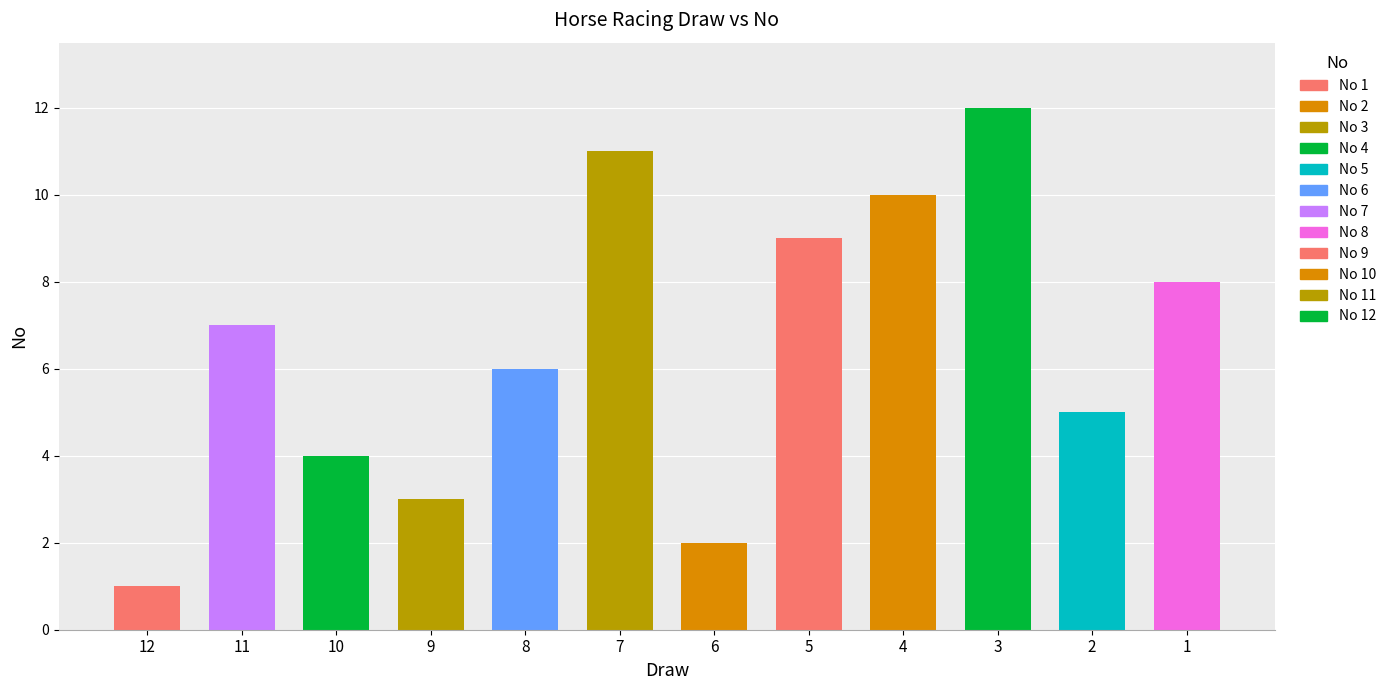

What is the value of the 9th bar from the left?

10